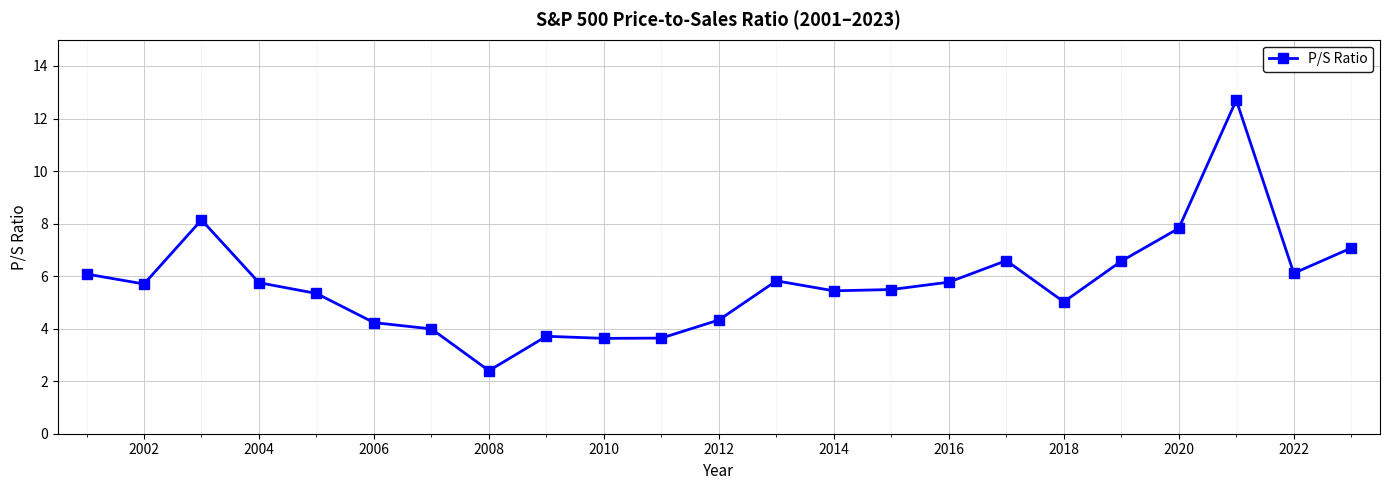

True or false: the data has more than 1 interior local peaks.

True